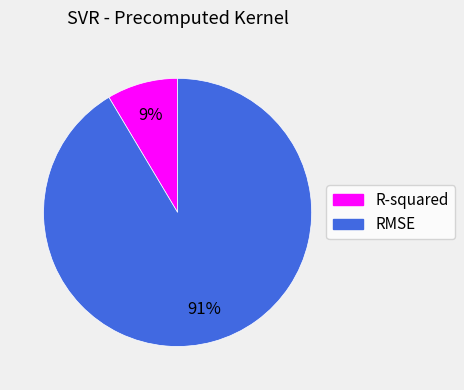

How many segments does this pie chart have?

2